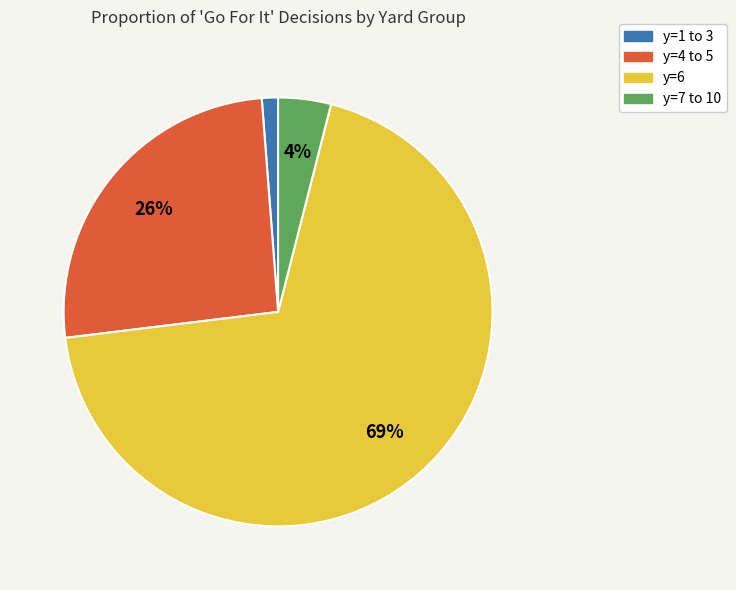

How many segments does this pie chart have?

4